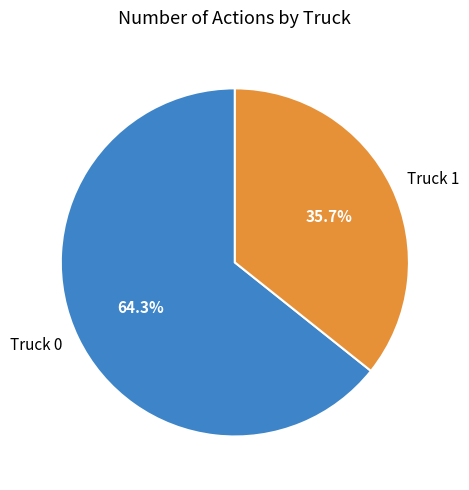

What is the majority slice?

Truck 0